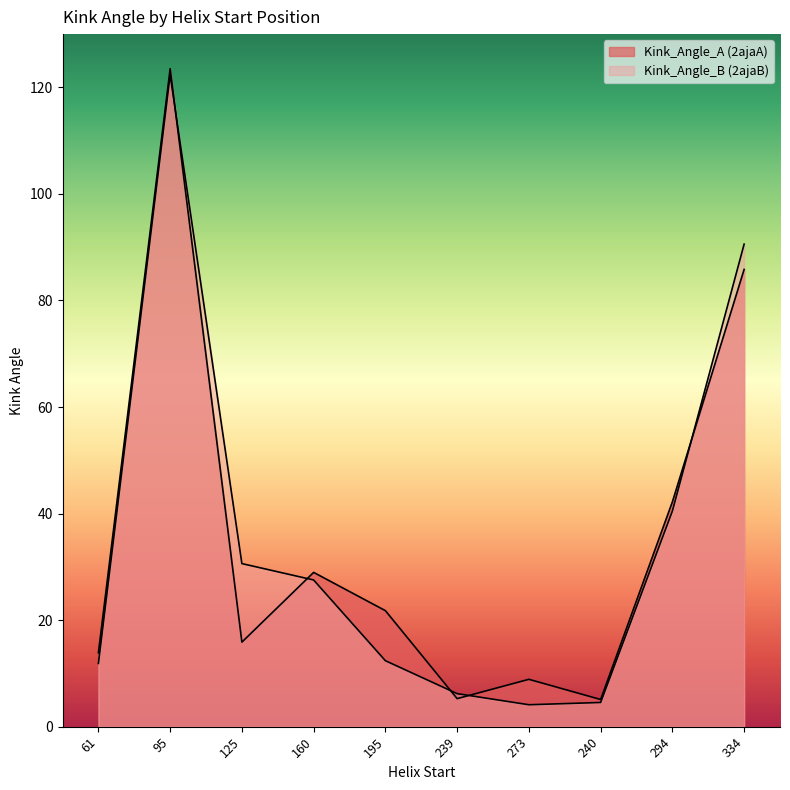

At which label is Kink_Angle_B closest to 63?

294